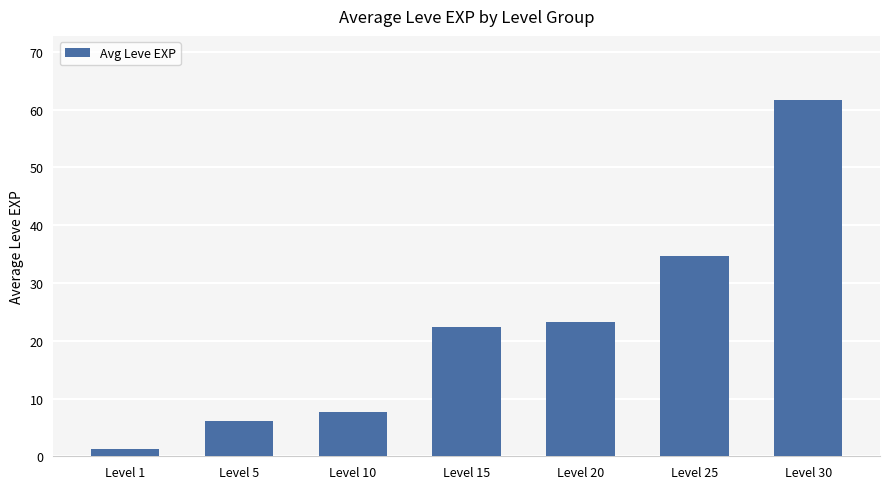

Reading right to left, extract all data points from this chart.

61.7	34.7	23.3	22.3	7.7	6.2	1.3